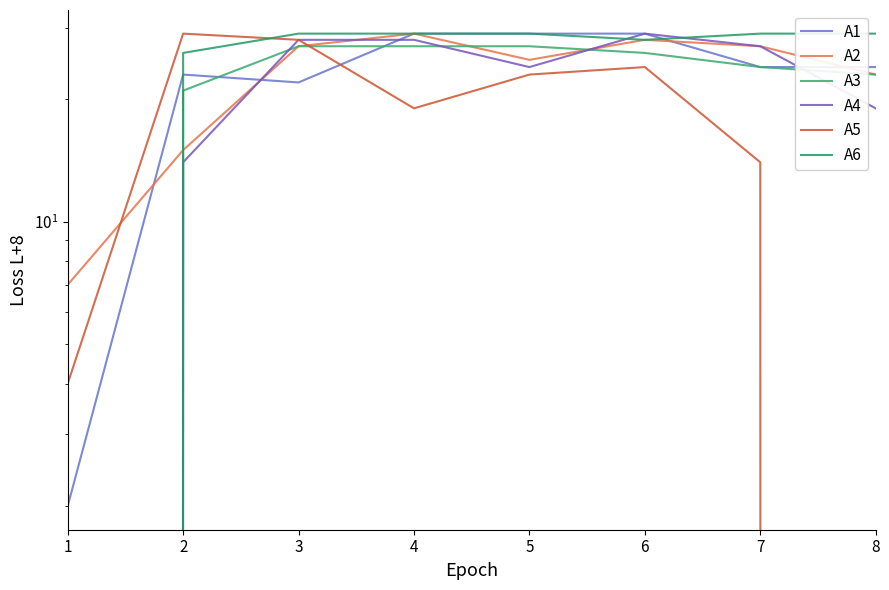

Reading left to right, transcribe all the data shown in this chart.

A1: 1=2	2=23	3=22	4=29	5=29	6=29	7=24	8=24
A2: 1=7	2=15	3=27	4=29	5=25	6=28	7=27	8=23
A3: 1=0	2=21	3=27	4=27	5=27	6=26	7=24	8=23
A4: 1=0	2=14	3=28	4=28	5=24	6=29	7=27	8=19
A5: 1=4	2=29	3=28	4=19	5=23	6=24	7=14	8=0
A6: 1=0	2=26	3=29	4=29	5=29	6=28	7=29	8=29